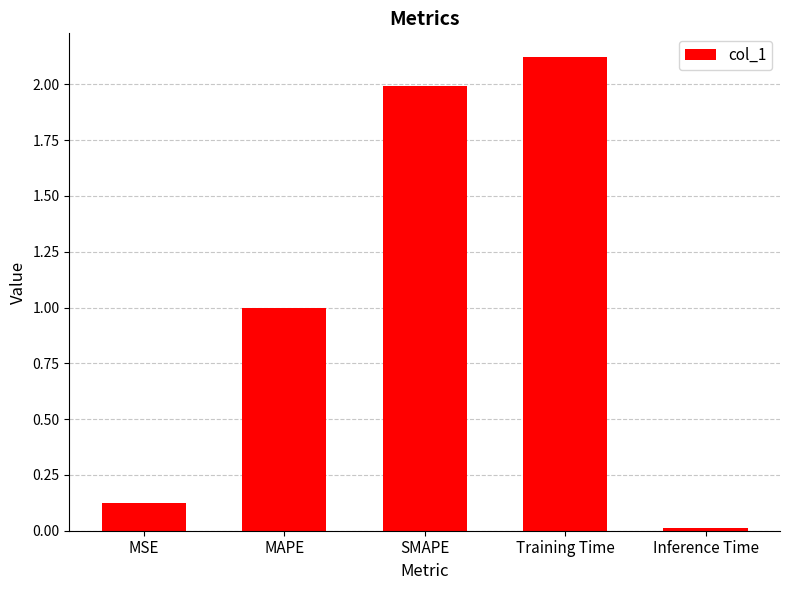

Which category has the highest value across all series?

Training Time